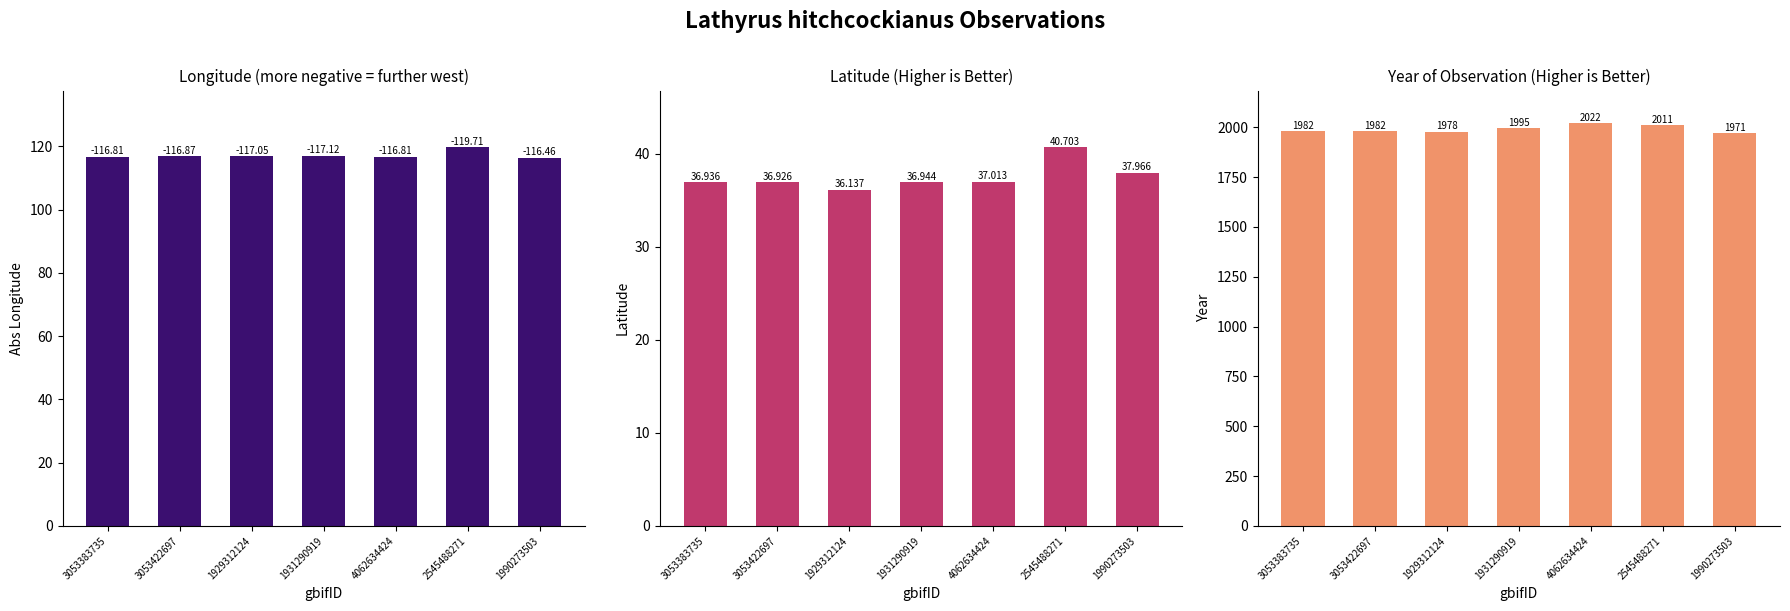

What is the difference between the maximum and minimum values in the lat series?

4.6